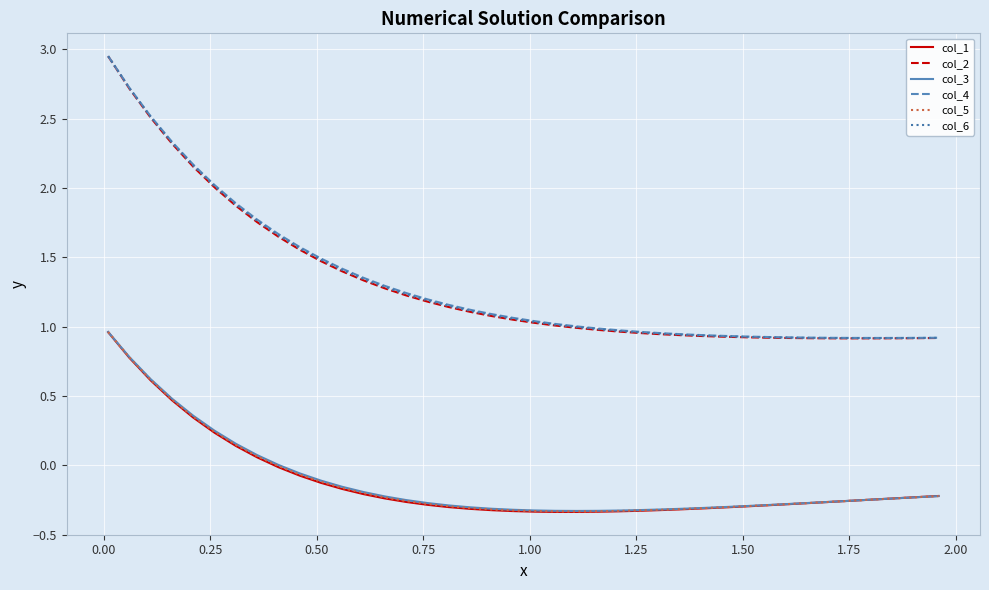

Which series has the widest spread of values?

col_2